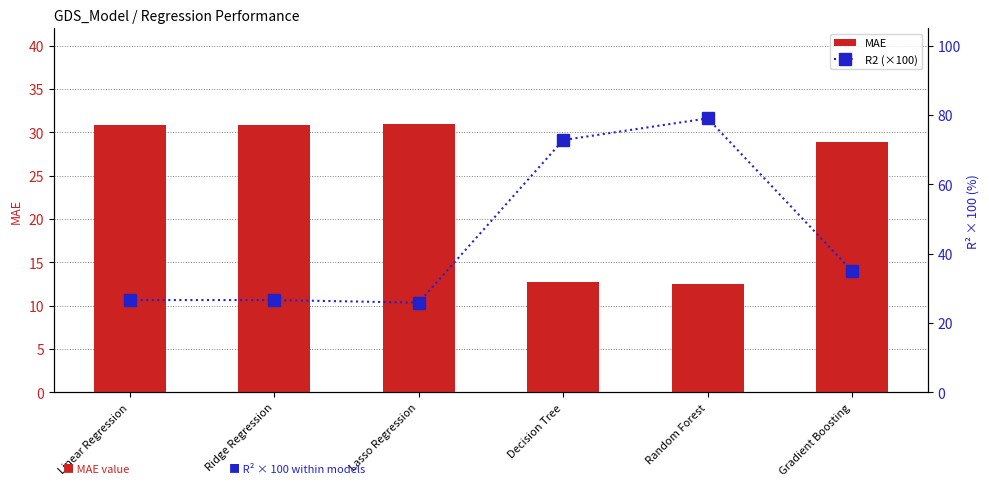

Which series has the largest total across all categories?

R2 (×100)